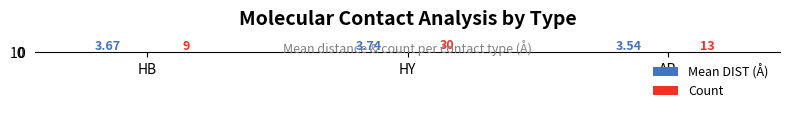

What is the difference between the maximum and minimum values in the Mean DIST (Å) series?

0.2